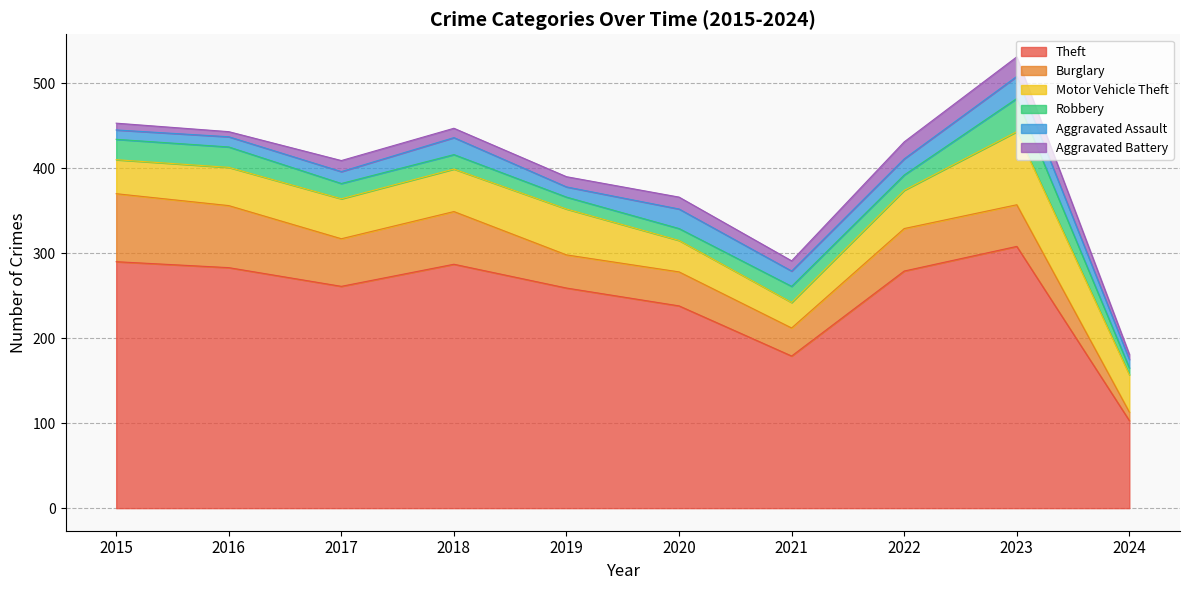

How many categories are shown in the chart?

10